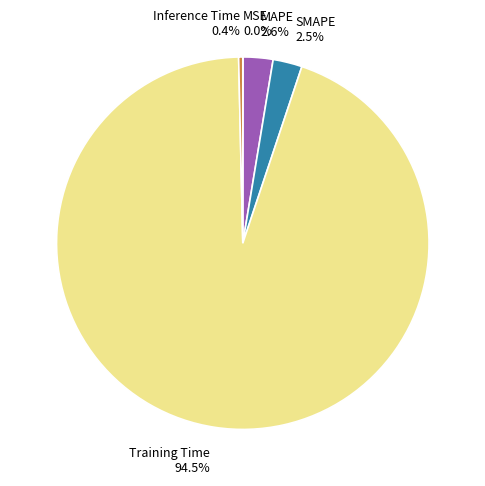

Which has a higher value, Inference Time or MAPE?

MAPE